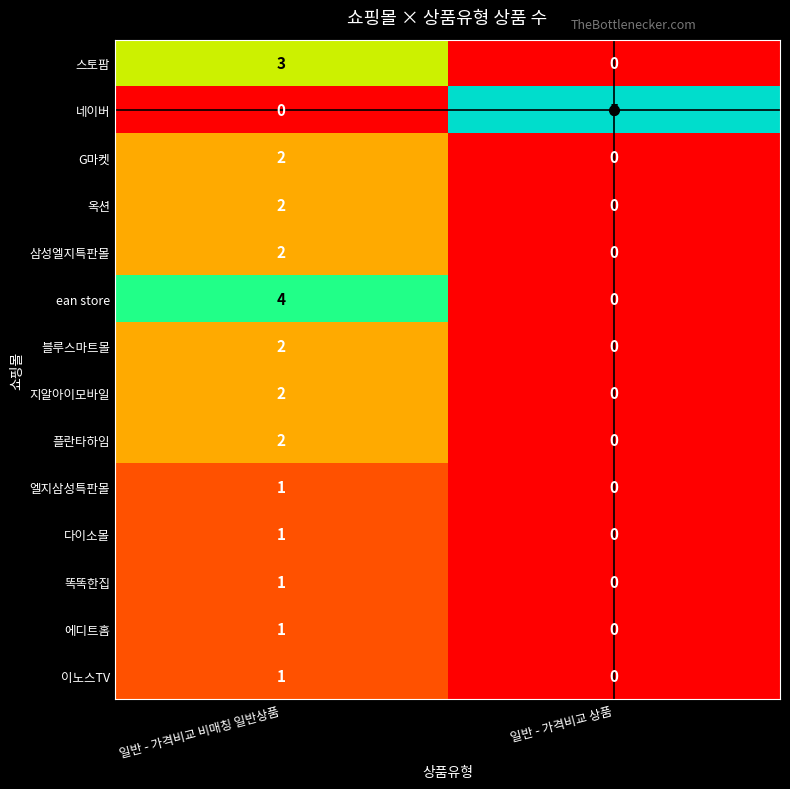

What is the sum of all 스토팜 values?

3